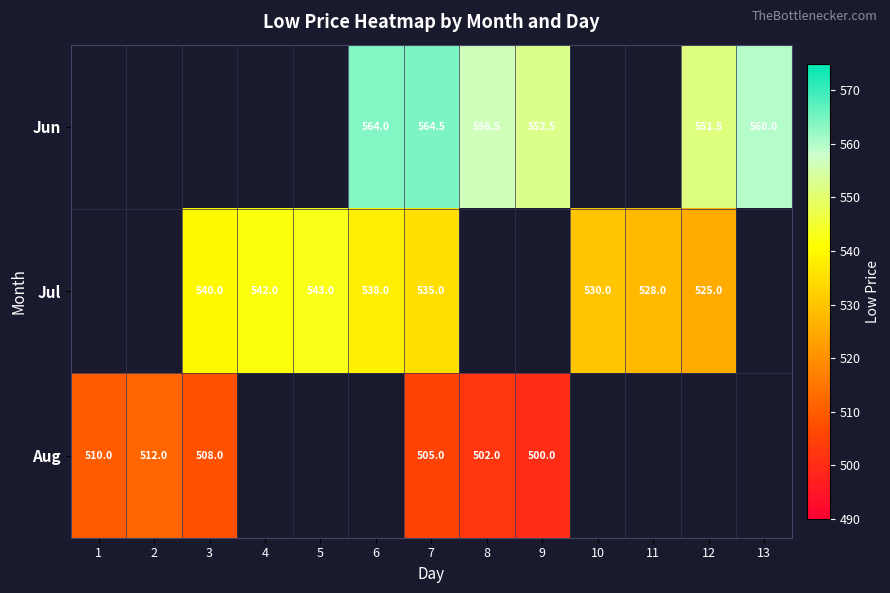

What is the sum of the Aug values at 8 and 2?

1014.0